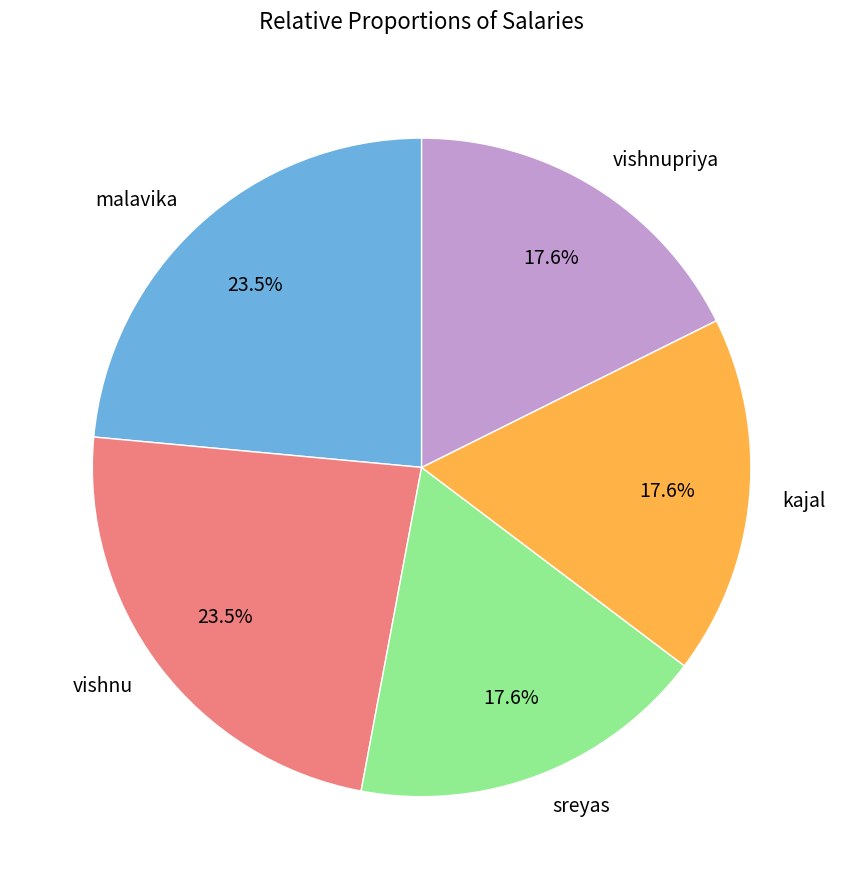

What percentage do malavika and sreyas together represent?

41.2%